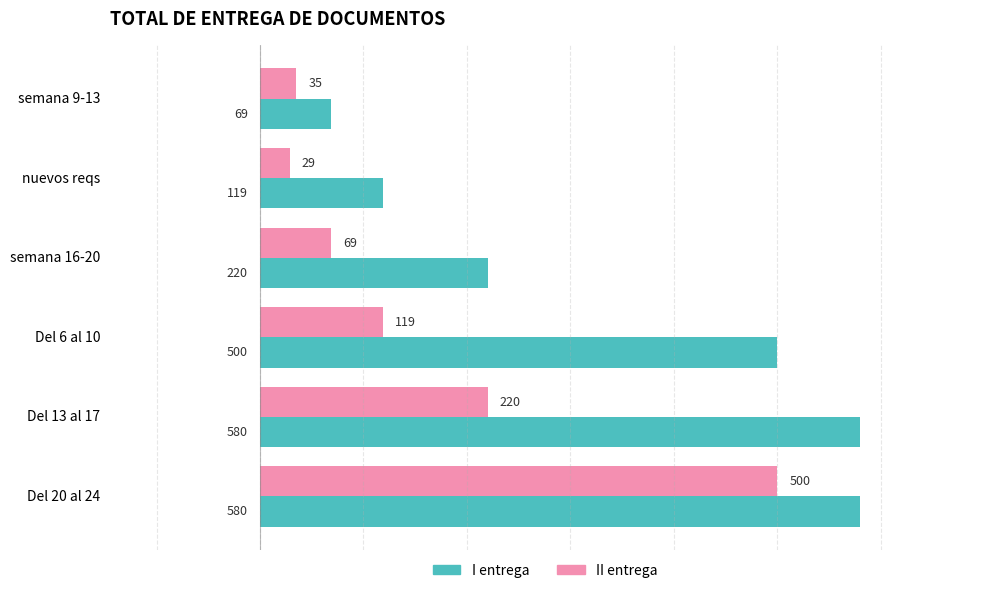

What is the difference between the maximum and minimum values in the I entrega series?

511